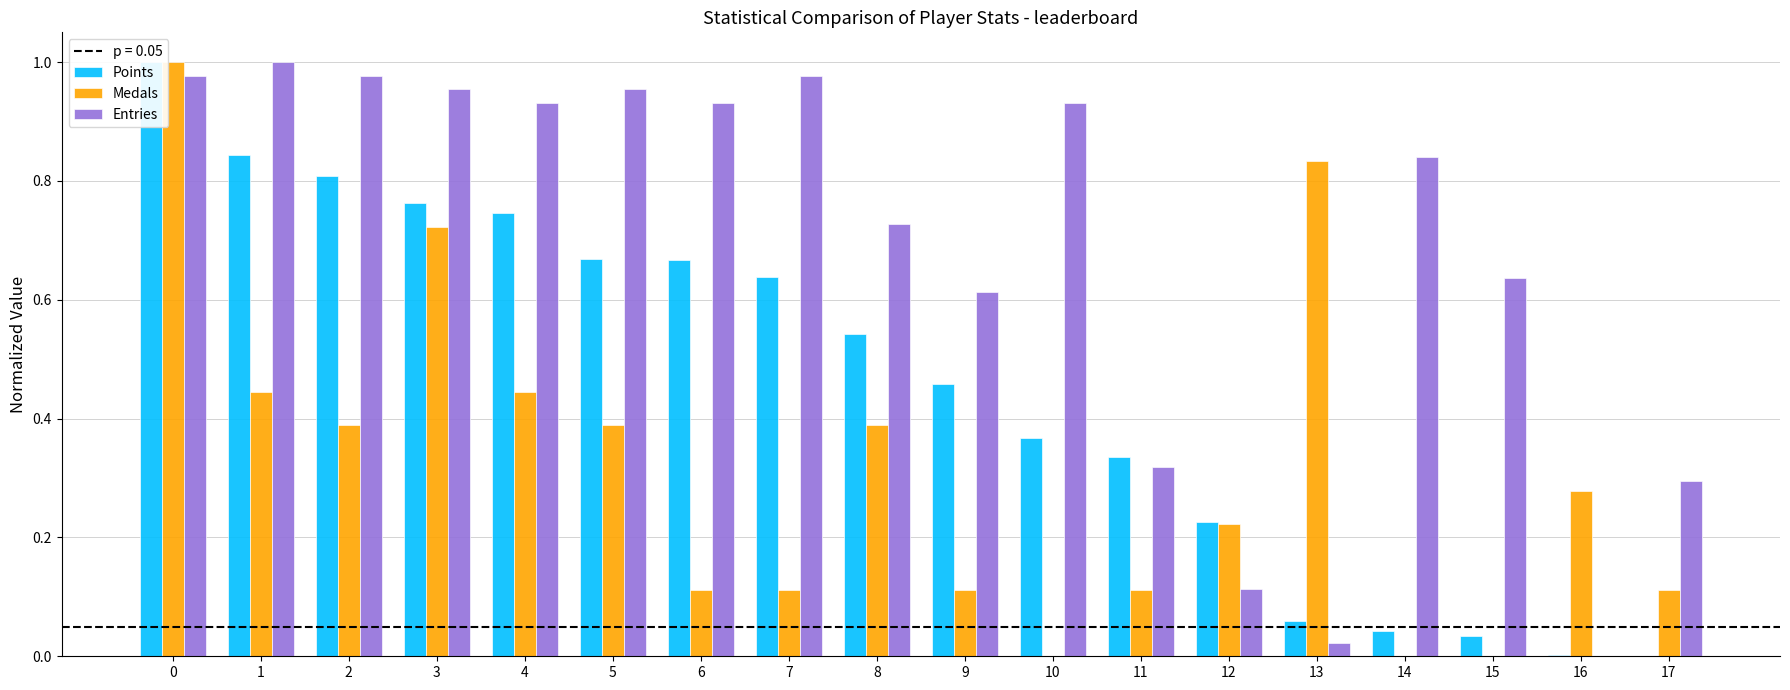

Reading right to left, transcribe all the data shown in this chart.

Points: 0.0	0.0	0.0	0.0	0.1	0.2	0.3	0.4	0.5	0.5	0.6	0.7	0.7	0.7	0.8	0.8	0.8	1.0
Medals: 0.1	0.3	0.0	0.0	0.8	0.2	0.1	0.0	0.1	0.4	0.1	0.1	0.4	0.4	0.7	0.4	0.4	1.0
Entries: 0.3	0.0	0.6	0.8	0.0	0.1	0.3	0.9	0.6	0.7	1.0	0.9	1.0	0.9	1.0	1.0	1.0	1.0